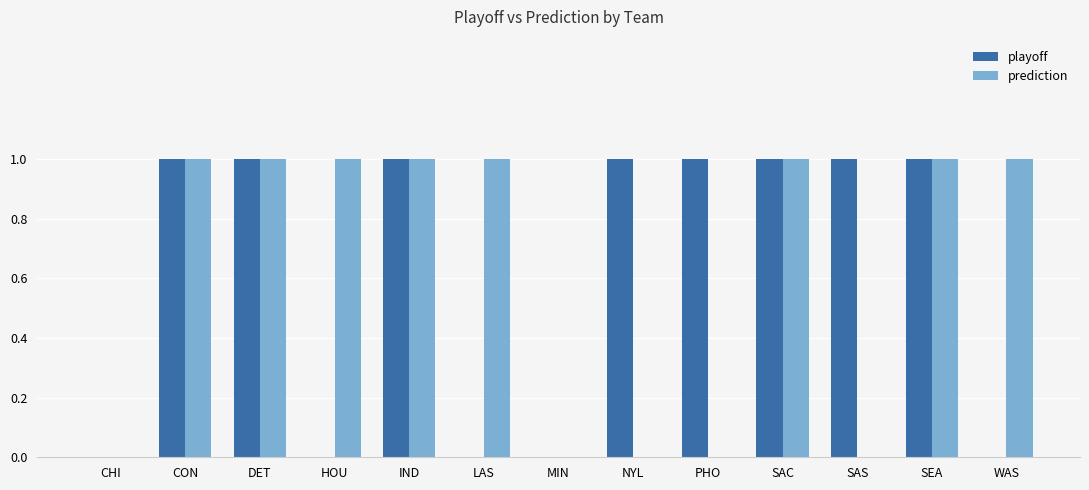

Is it true that playoff equals 0 at LAS?

True